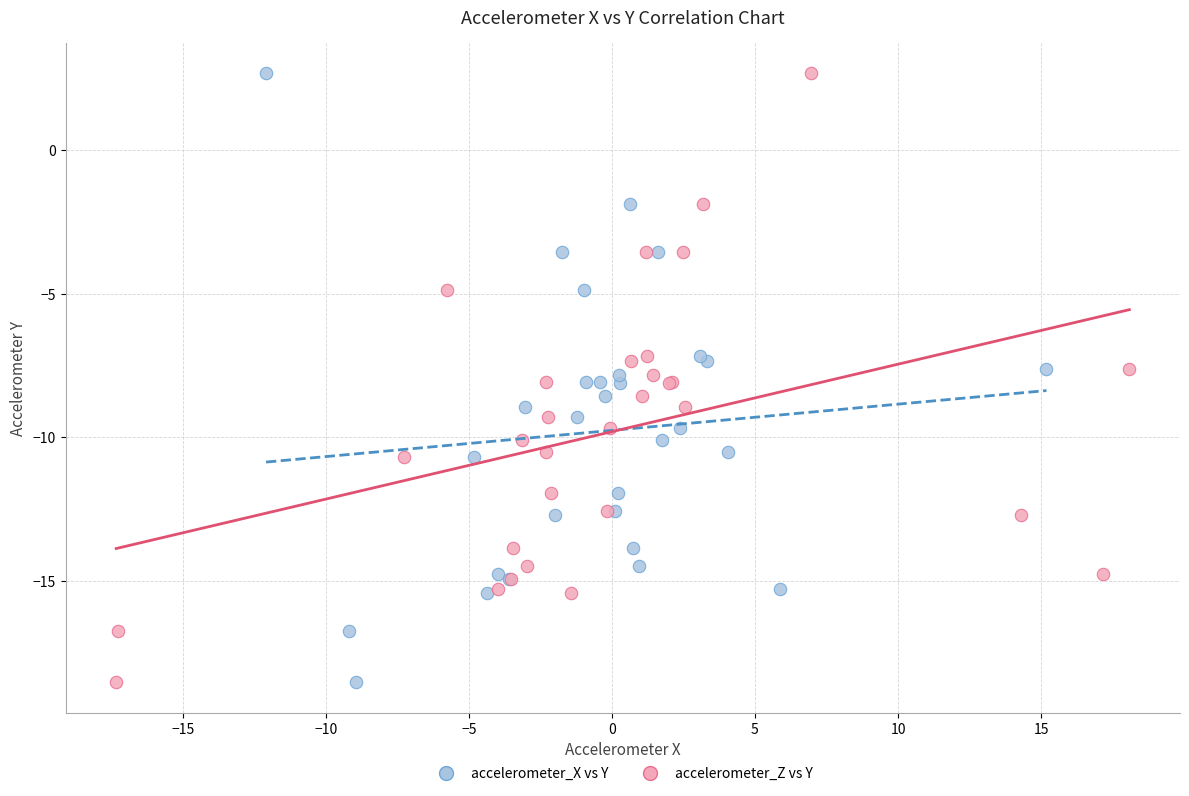

What are all the series names shown in the legend?

accelerometer_X vs Y, accelerometer_Z vs Y